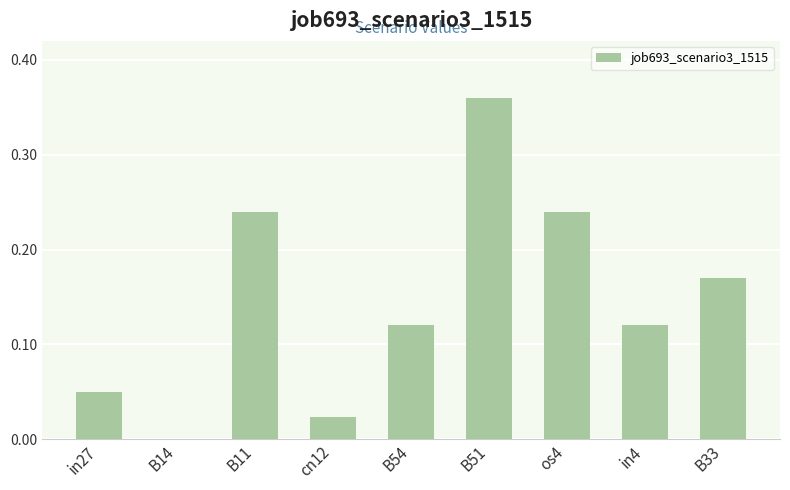

Which has a higher value, in27 or B33?

B33